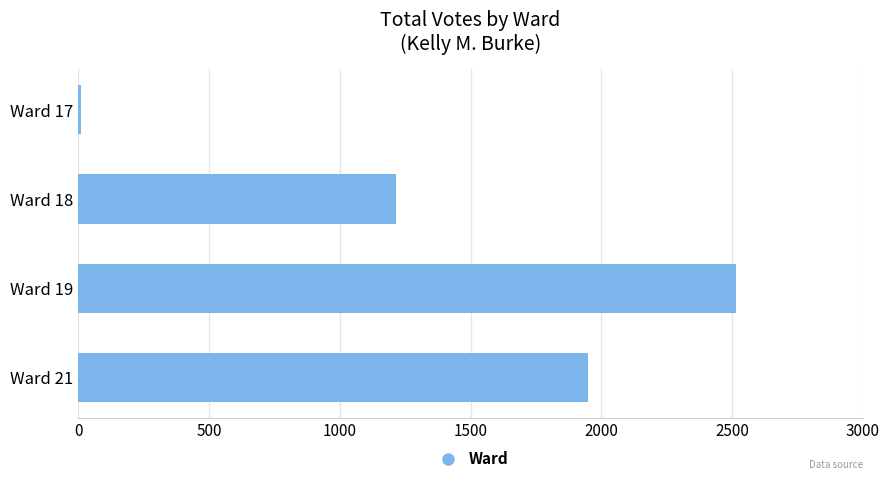

Which label corresponds to the largest value in the chart?

Ward 19